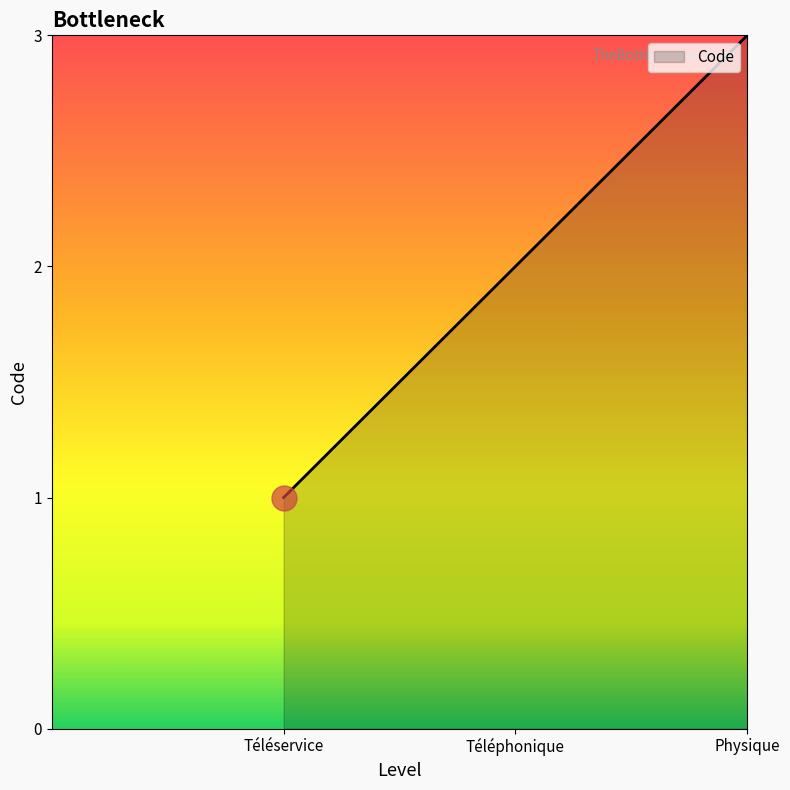

Which has a higher value, Téléservice or Physique?

Physique